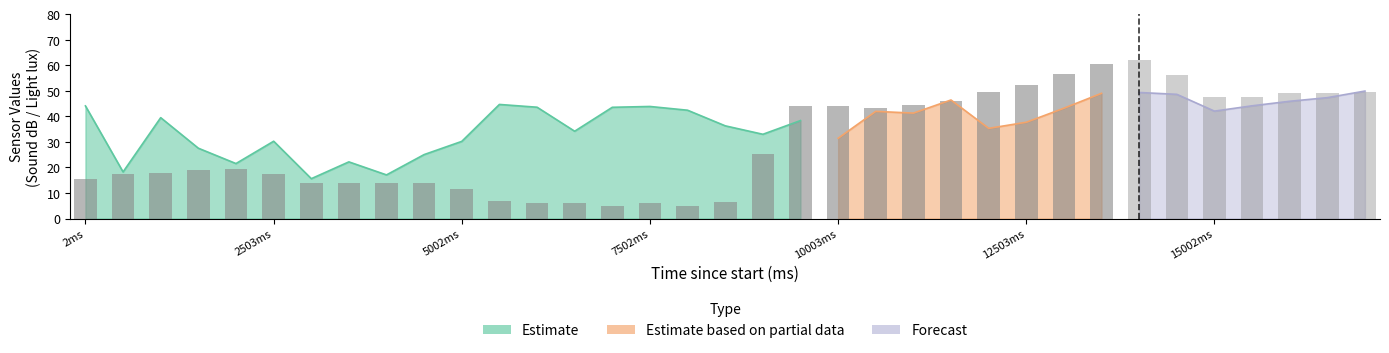

True or false: LIGHT (lux) has a value of 58.6 at 20.

False